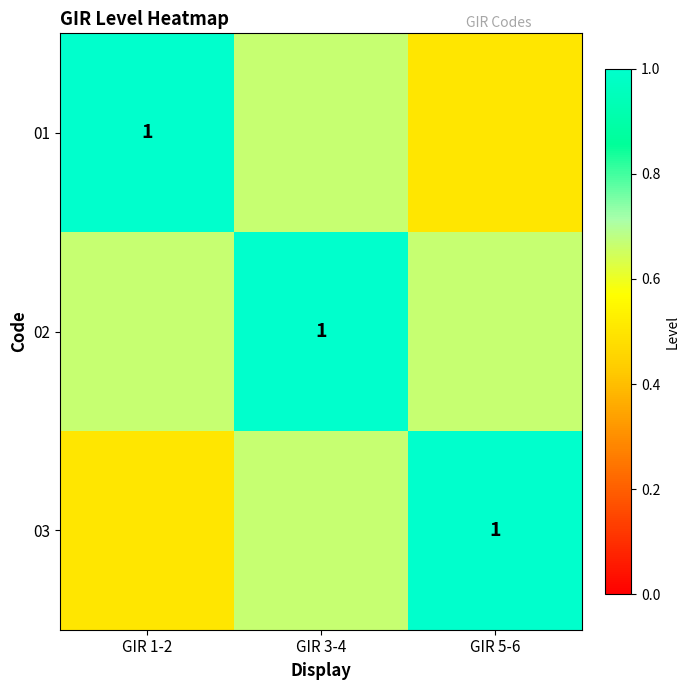

Between GIR 1-2 and GIR 5-6, which series saw the biggest shift?

01